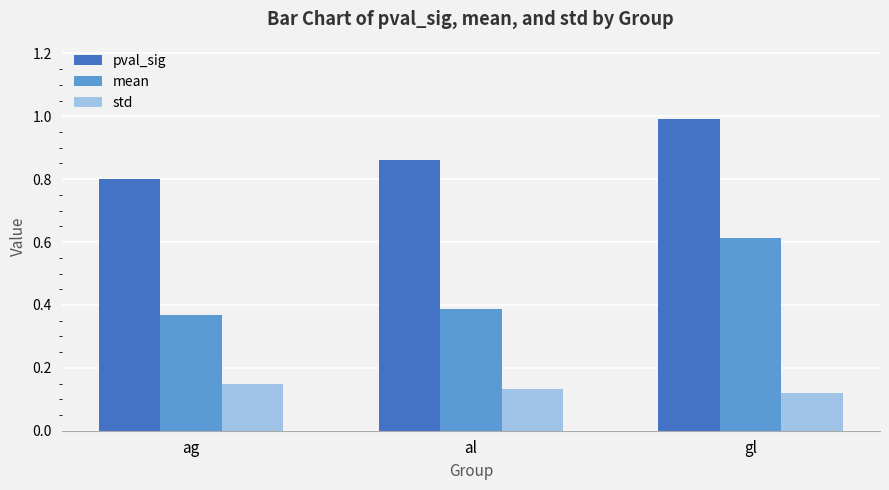

What is the difference between the highest and lowest values at al?

0.7